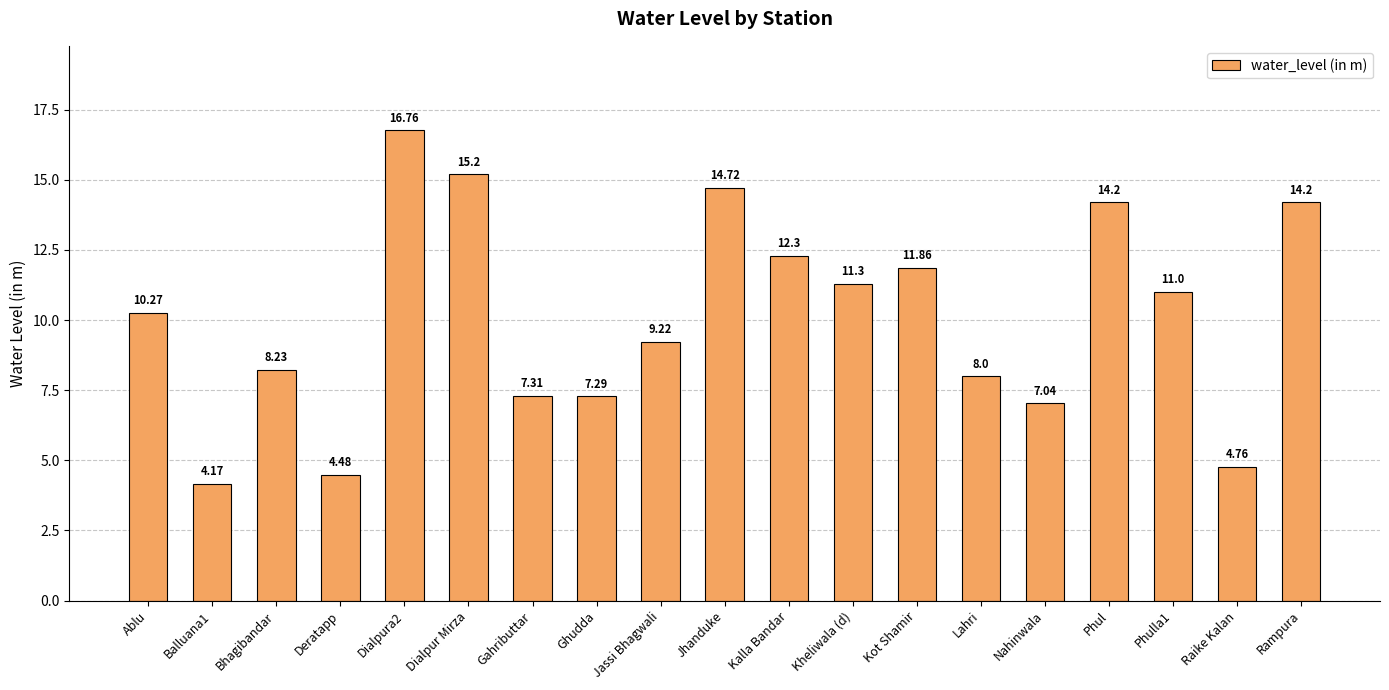

What is the label of the 3rd bar from the left?

Bhagibandar